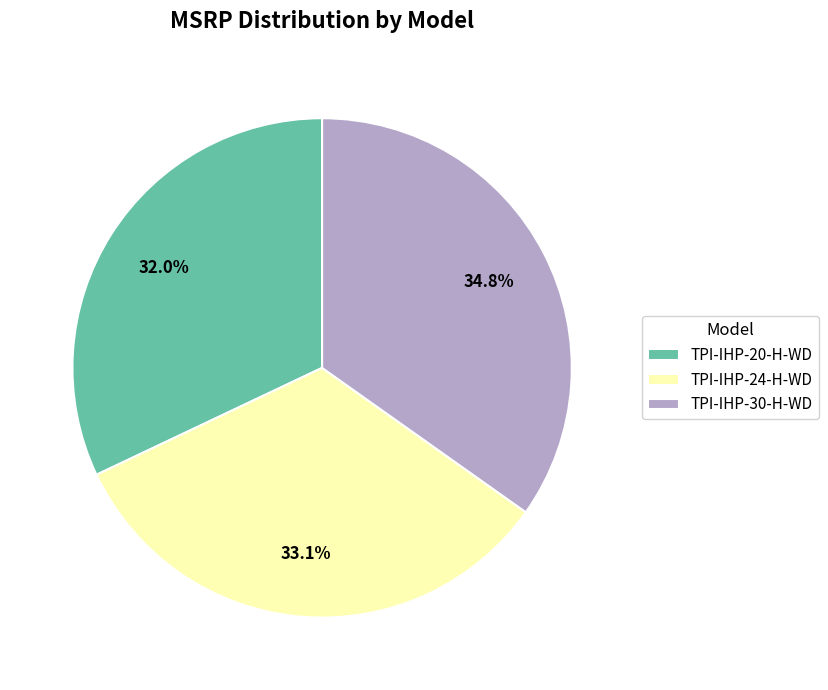

The TPI-IHP-24-H-WD slice represents 33% of the pie. True or false?

True